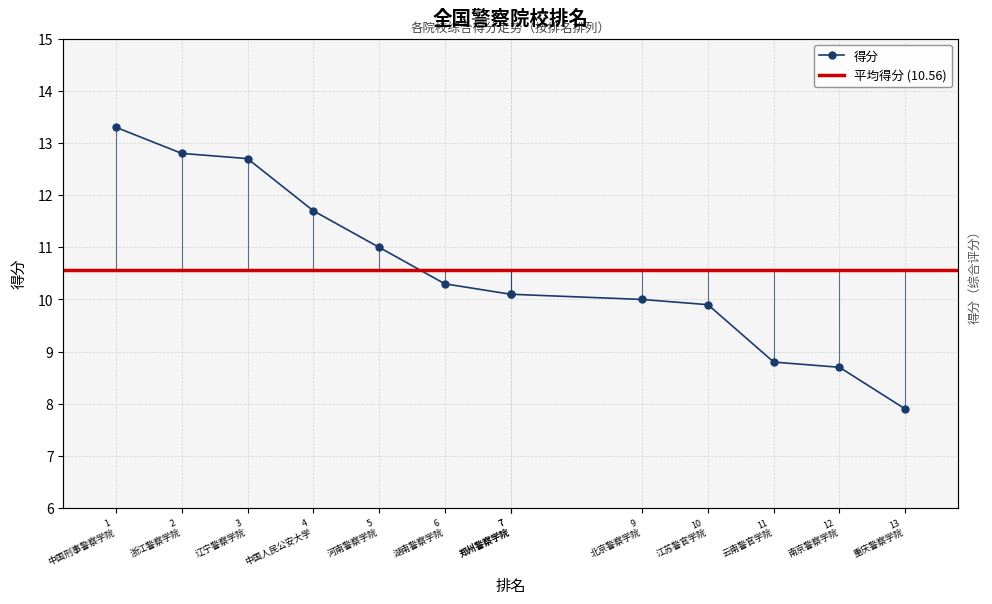

What is the average value?

10.6